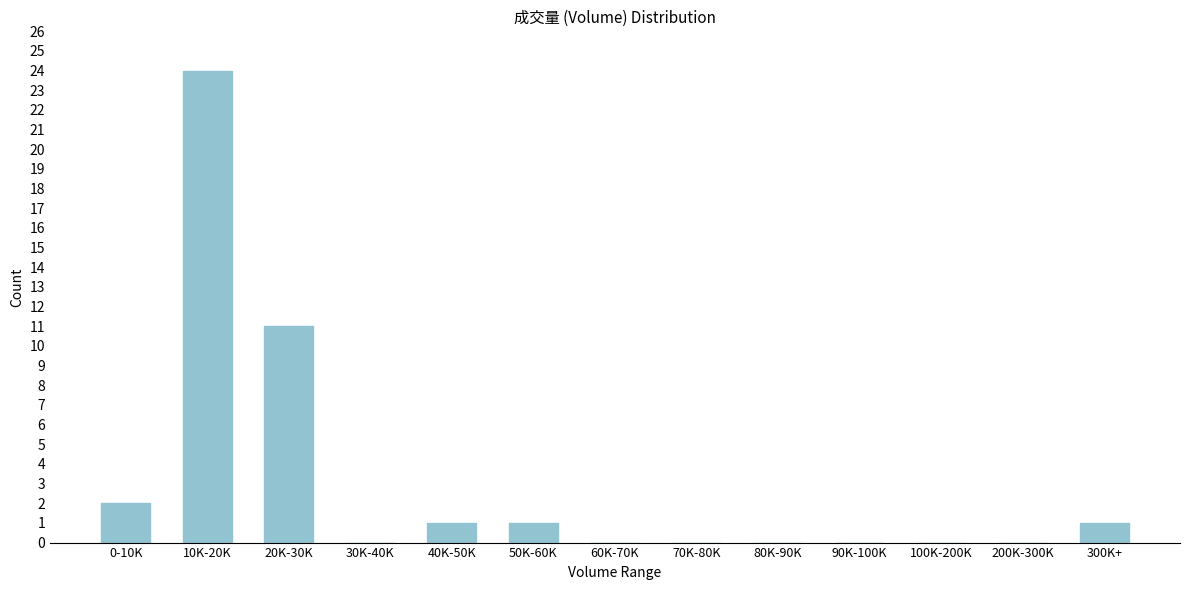

Reading right to left, list all the values displayed in this chart.

300K+=1	200K-300K=0	100K-200K=0	90K-100K=0	80K-90K=0	70K-80K=0	60K-70K=0	50K-60K=1	40K-50K=1	30K-40K=0	20K-30K=11	10K-20K=24	0-10K=2